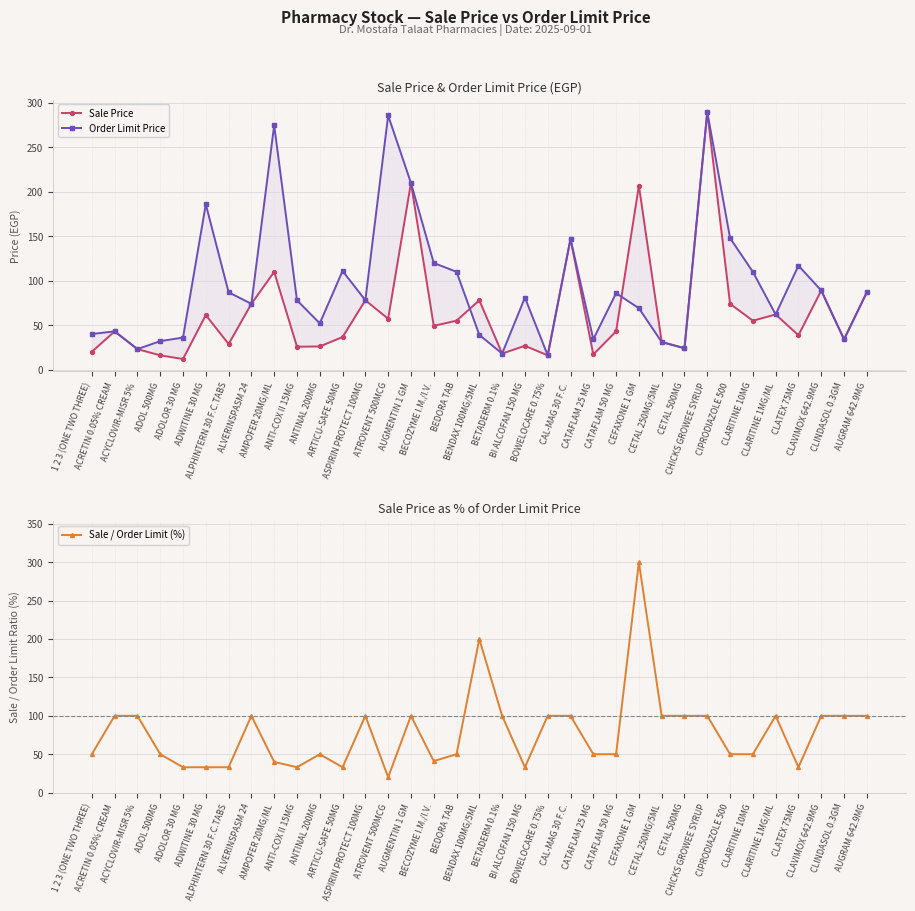

What is the spread (max minus min) of values at ALVERINSPASM 24?

26.0